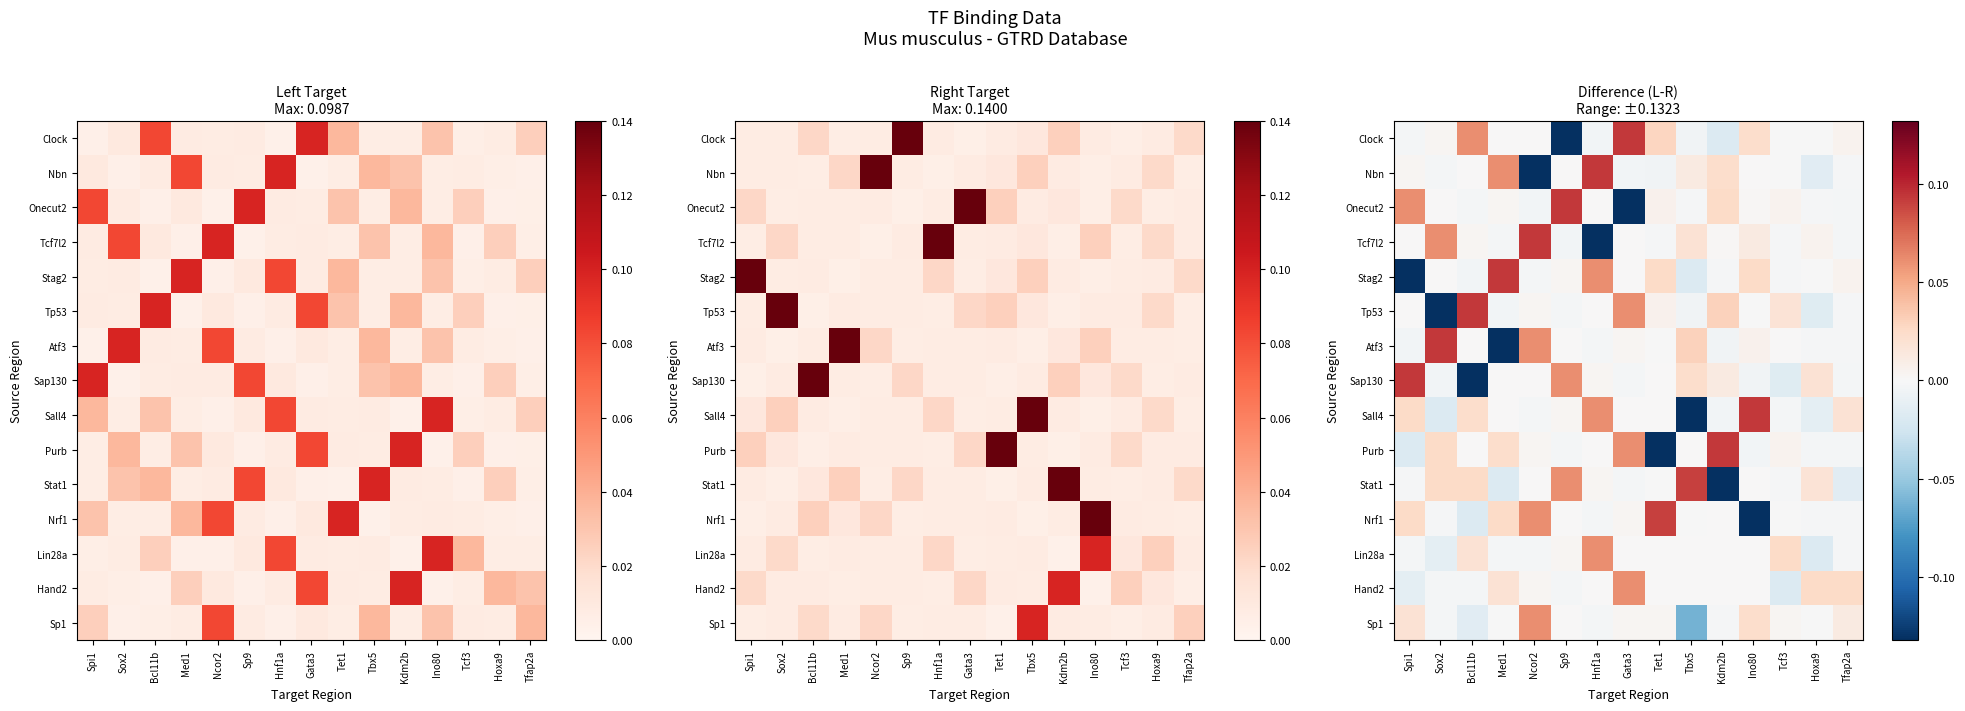

Which has a higher value, Sp9 or Tfap2a?

Tfap2a